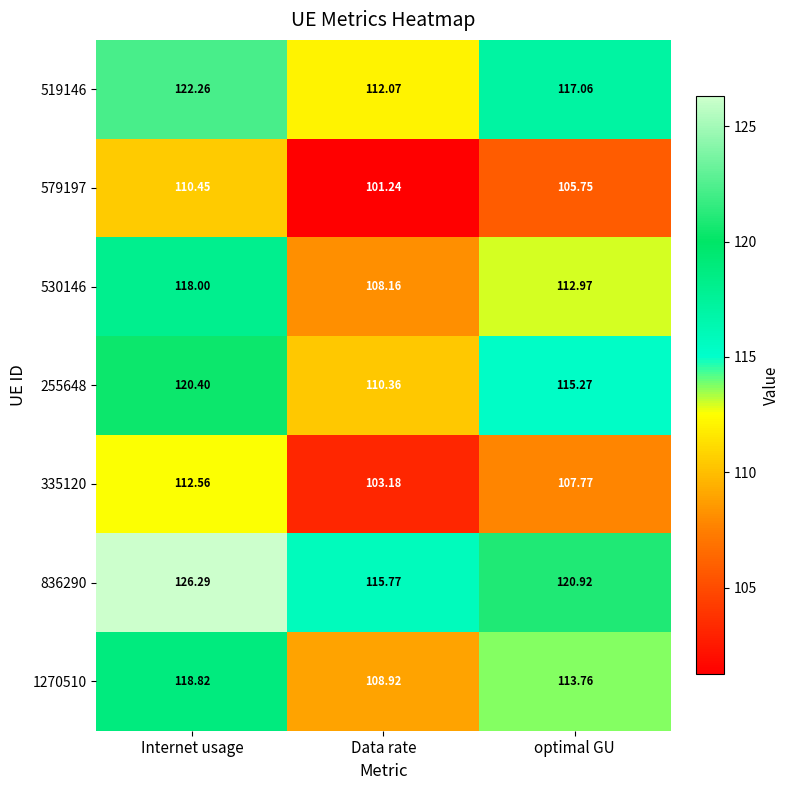

List the labels in order of 530146 value, smallest first.

Data rate, optimal GU, Internet usage